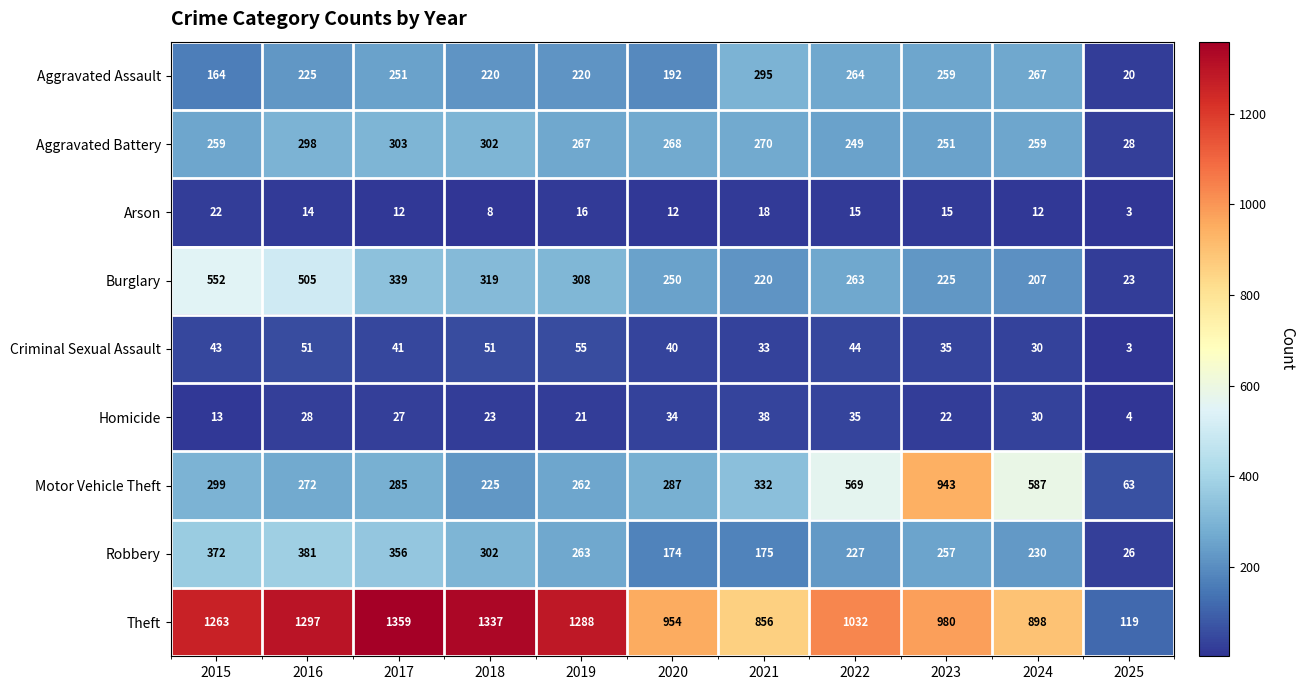

What is the minimum value shown in the chart?

3